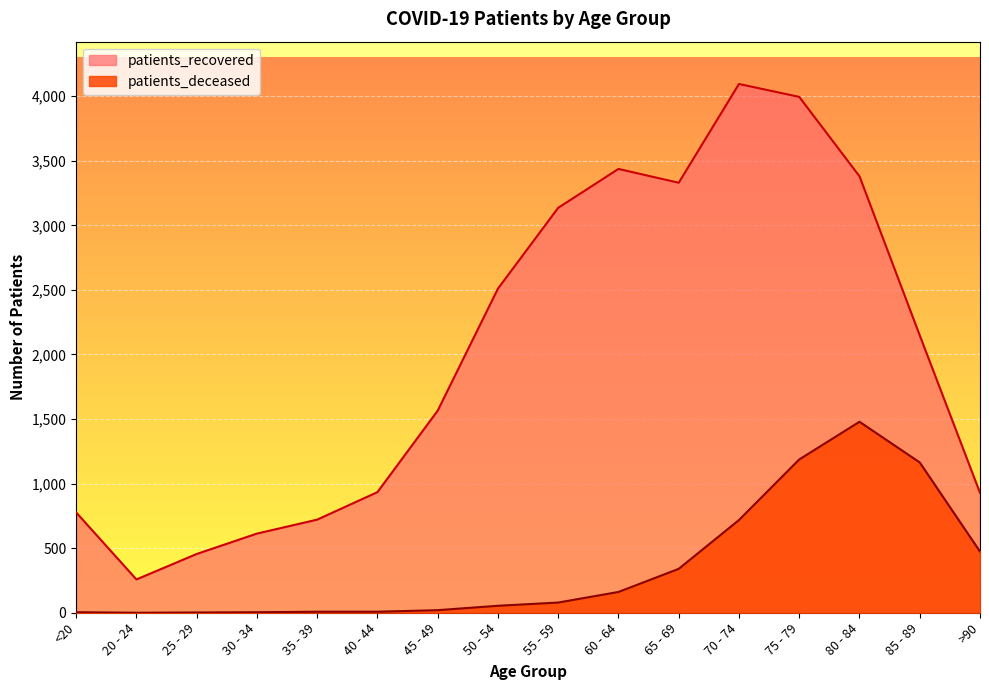

Is it true that patients_deceased equals 1164 at 85 - 89?

True